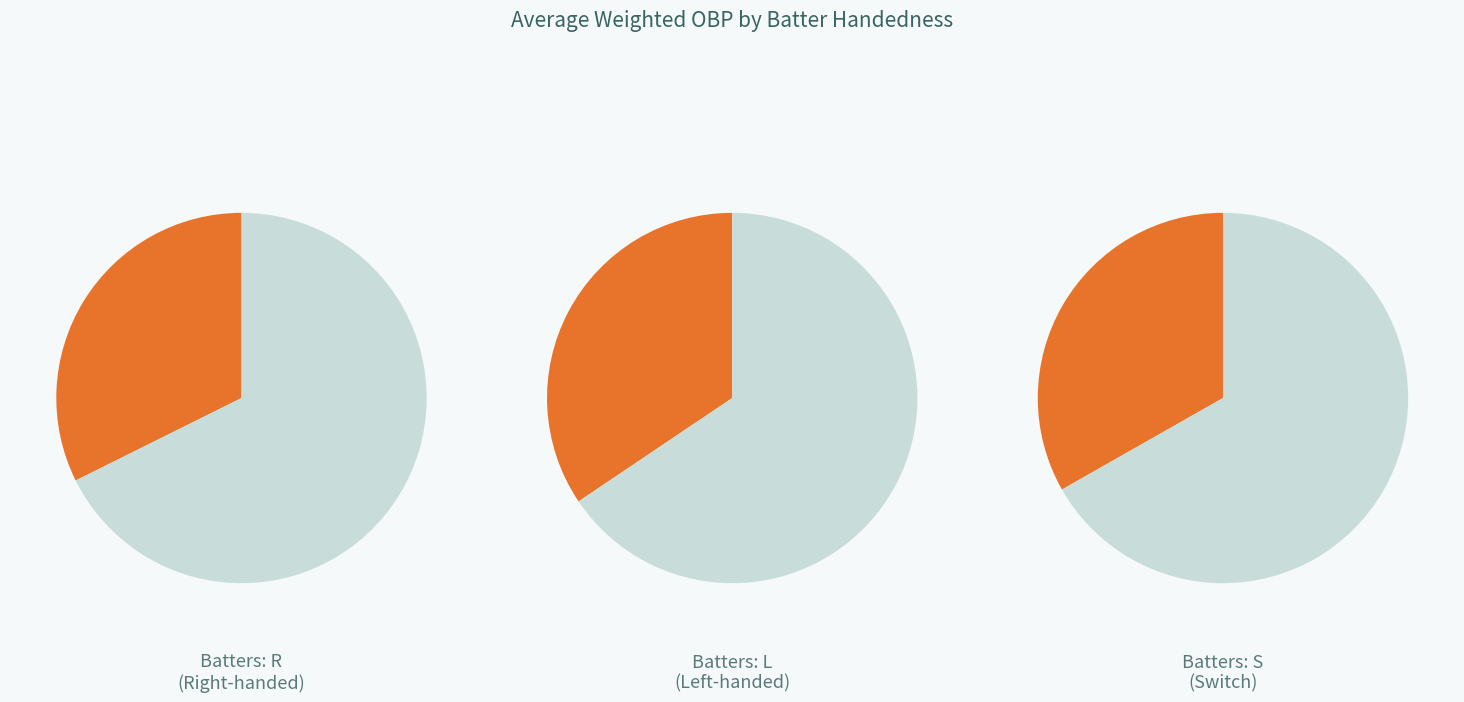

To the nearest percent, what is the difference between the largest and smallest slice percentages?

2%